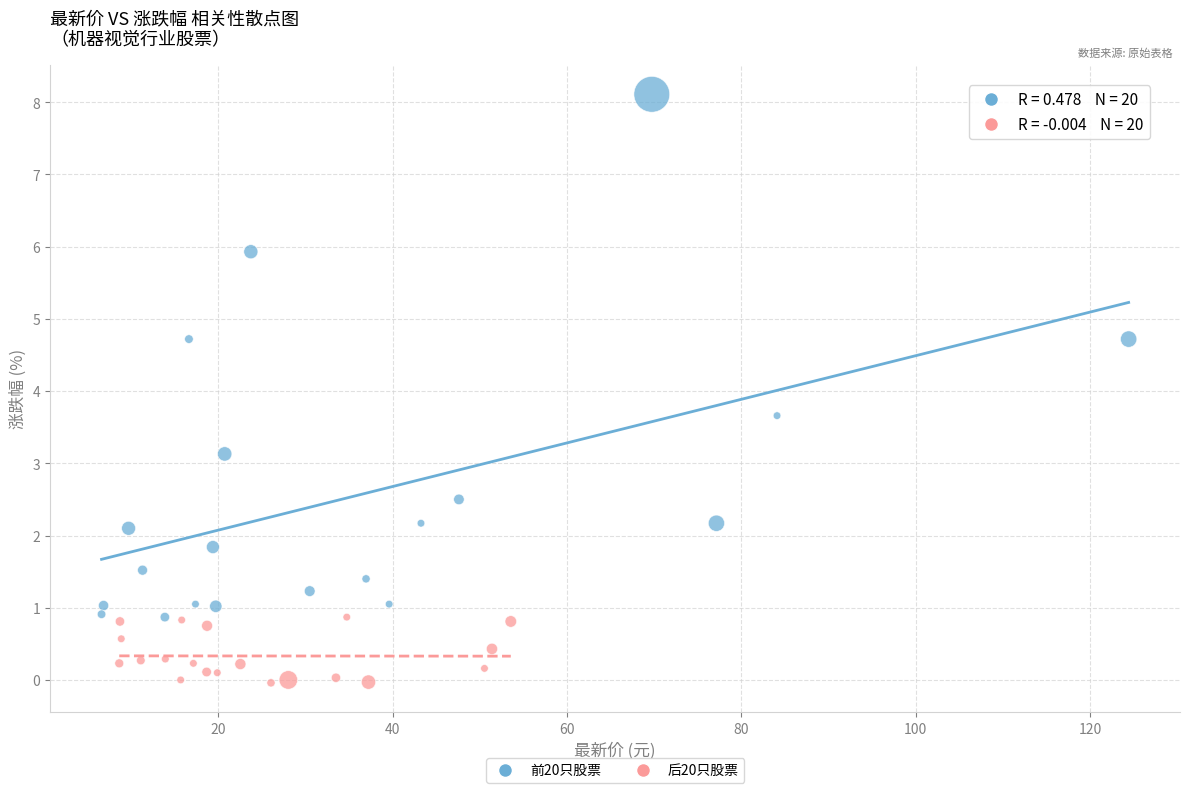

Which series has the largest Y range (max minus min)?

前20只股票